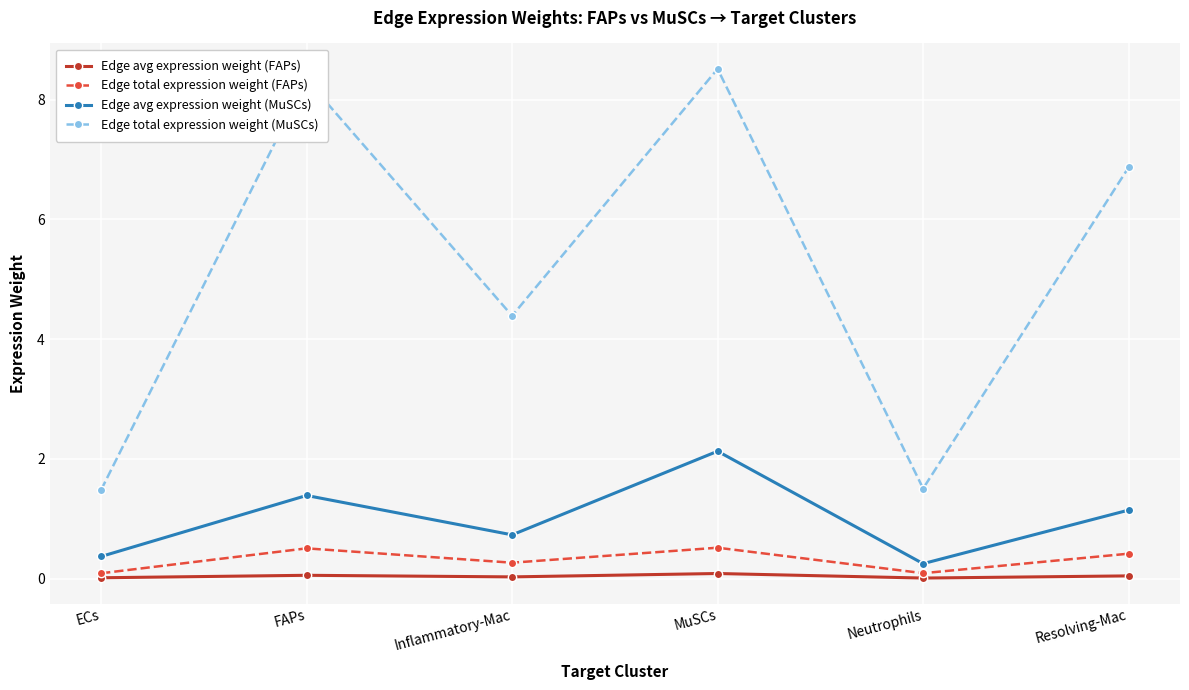

What is the difference between the second highest and second lowest values in the Edge total expression weight (MuSCs) series?

6.8